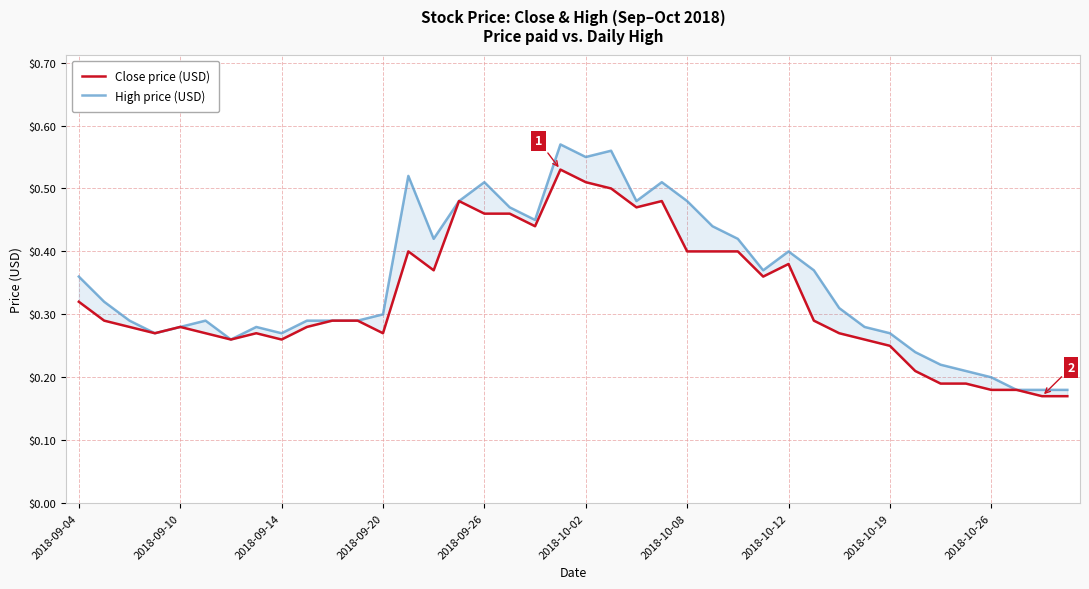

How many Close price (USD) values are between 0 and 1?

40